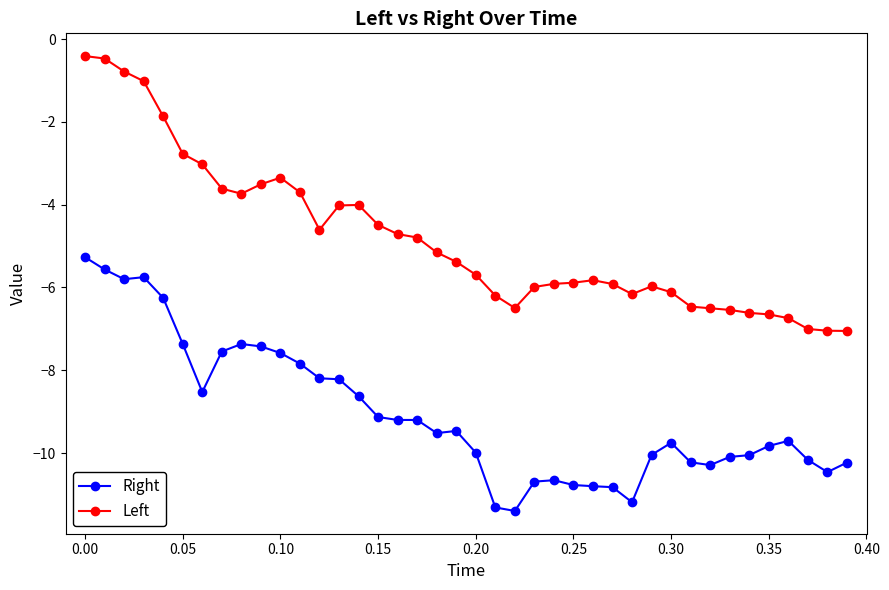

Which series has the largest total across all categories?

Left